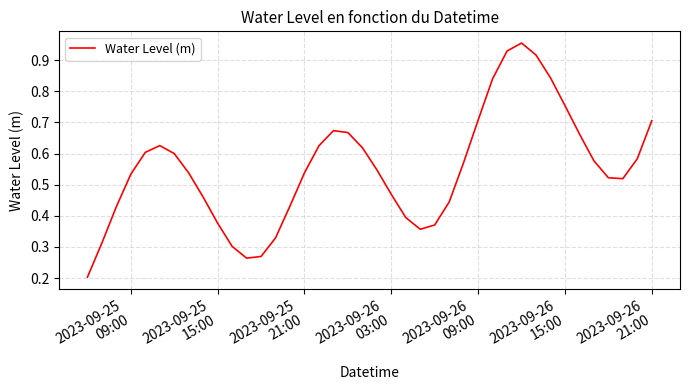

Is this an area chart (filled region under the line)?

No